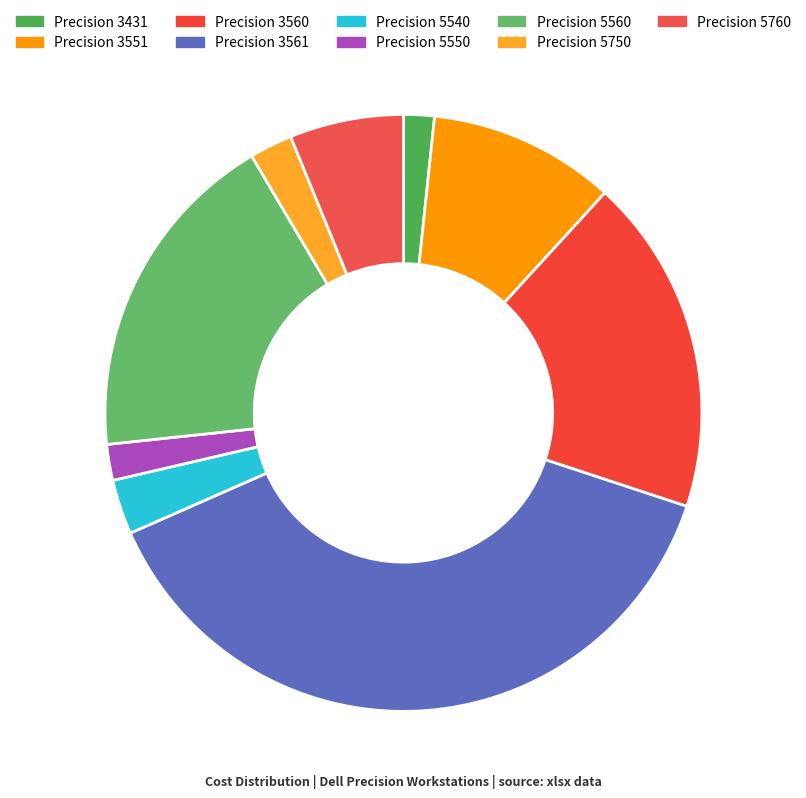

Approximately how many times larger is the value at Precision 3561 compared to Precision 5750?

16.5